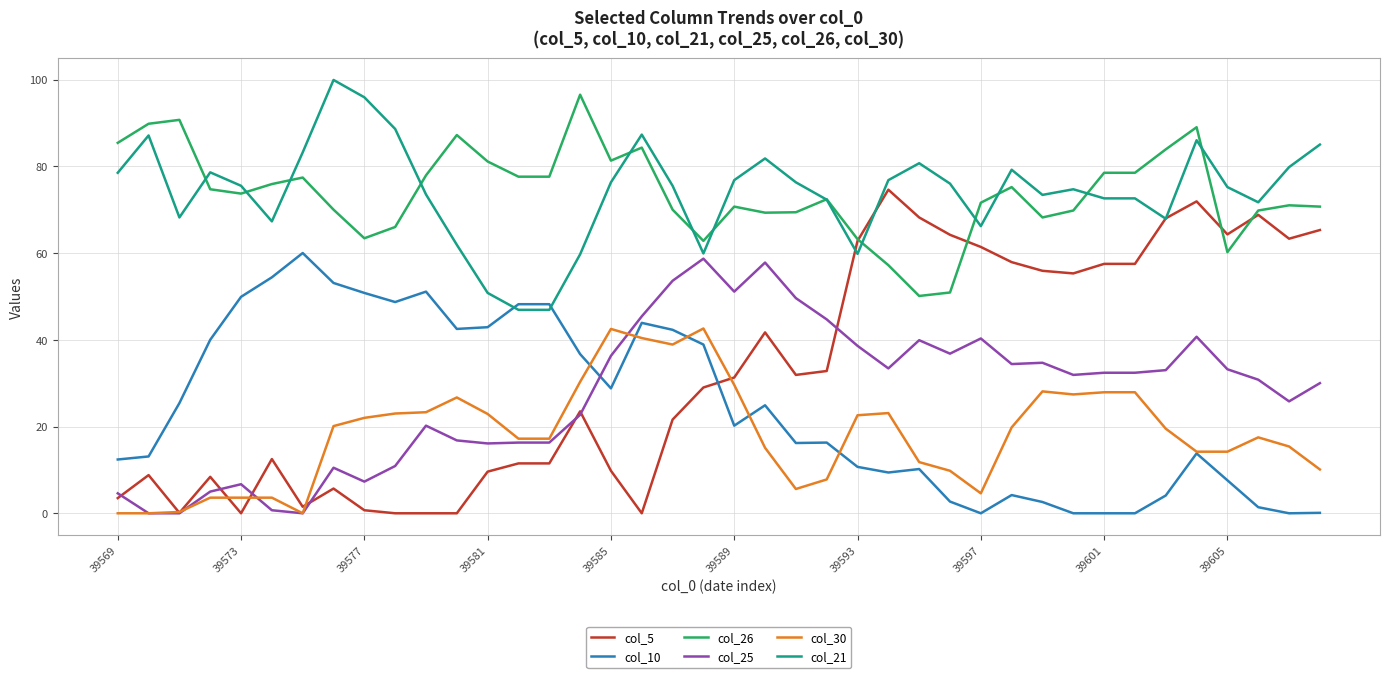

True or false: col_26 and col_10 cross at least once.

False